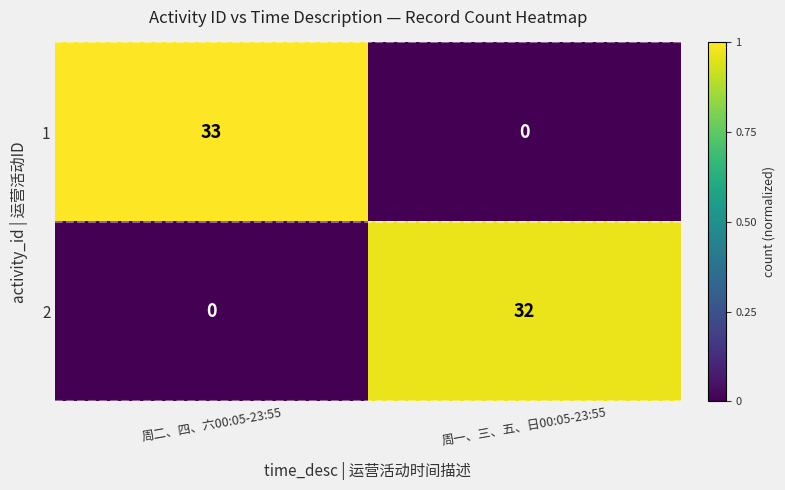

List the series in order of their peak value, highest first.

1, 2